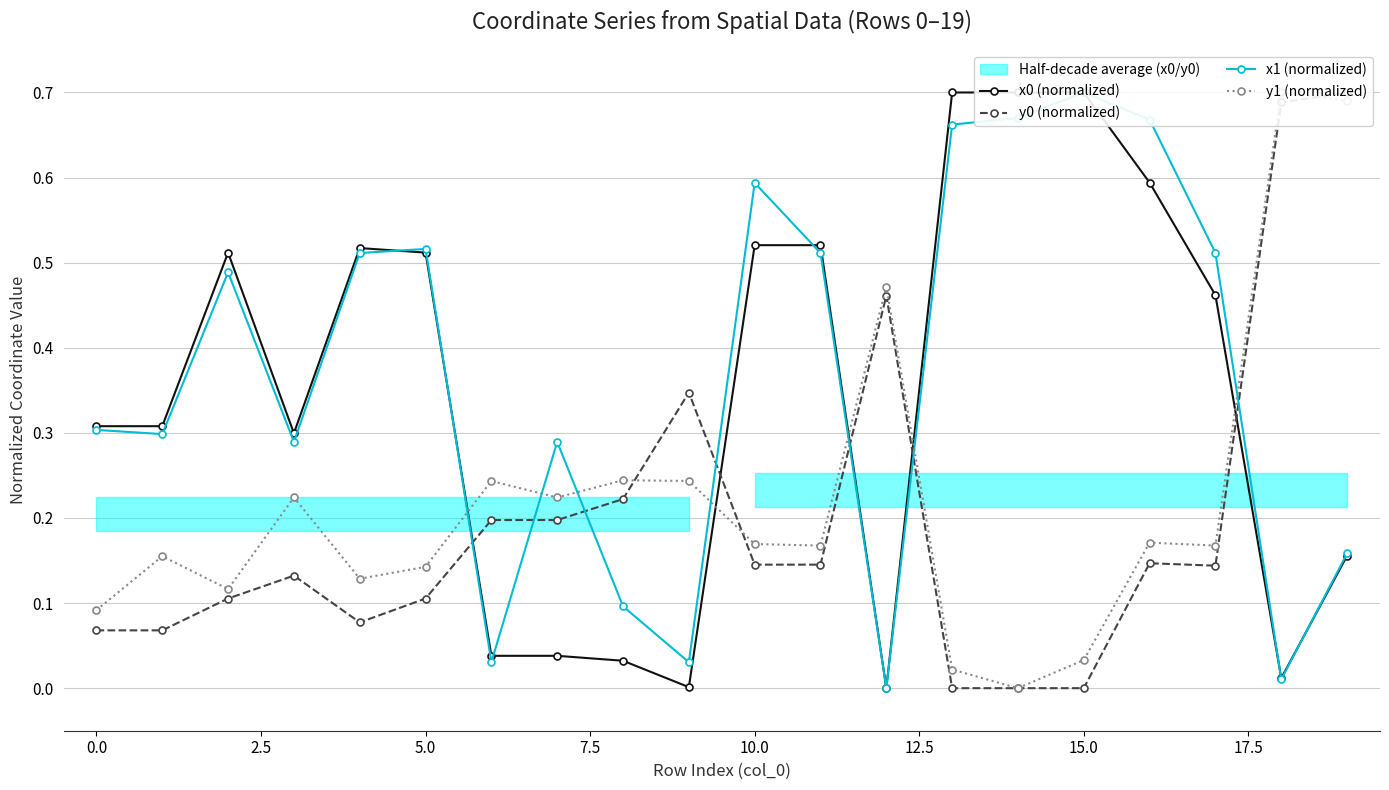

At which label does x0 (normalized) reach its peak?

13